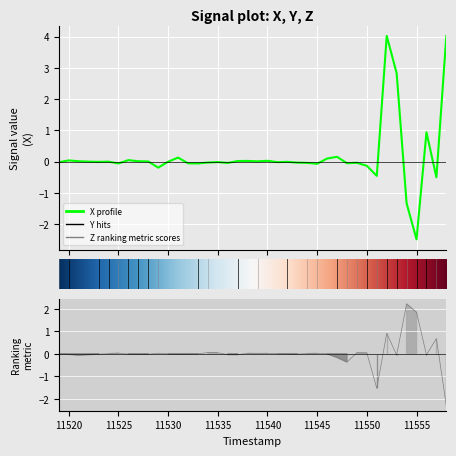

At which category does Z reach its first local peak?

11525